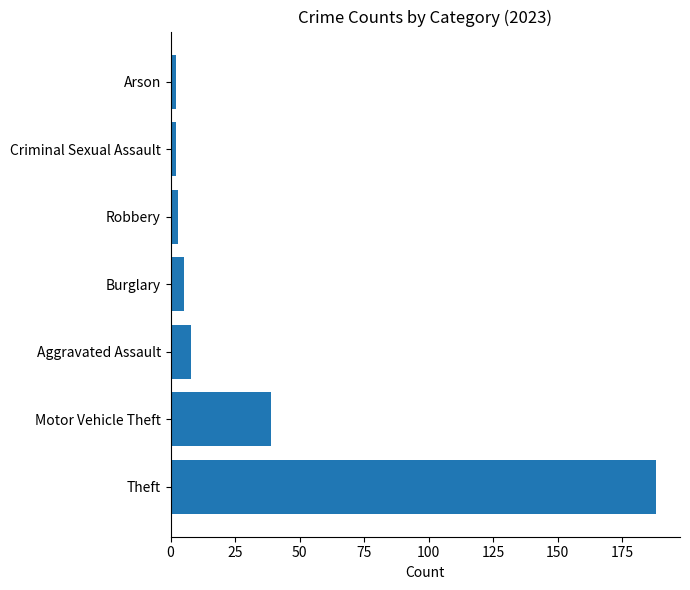

The value at Burglary is 5. True or false?

True